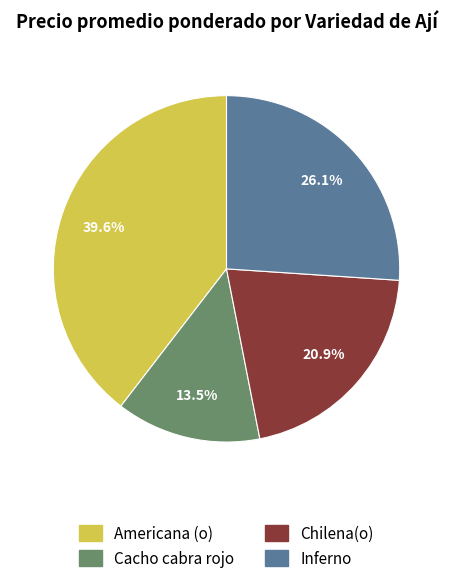

Does Chilena(o) account for over 50% of the chart?

No